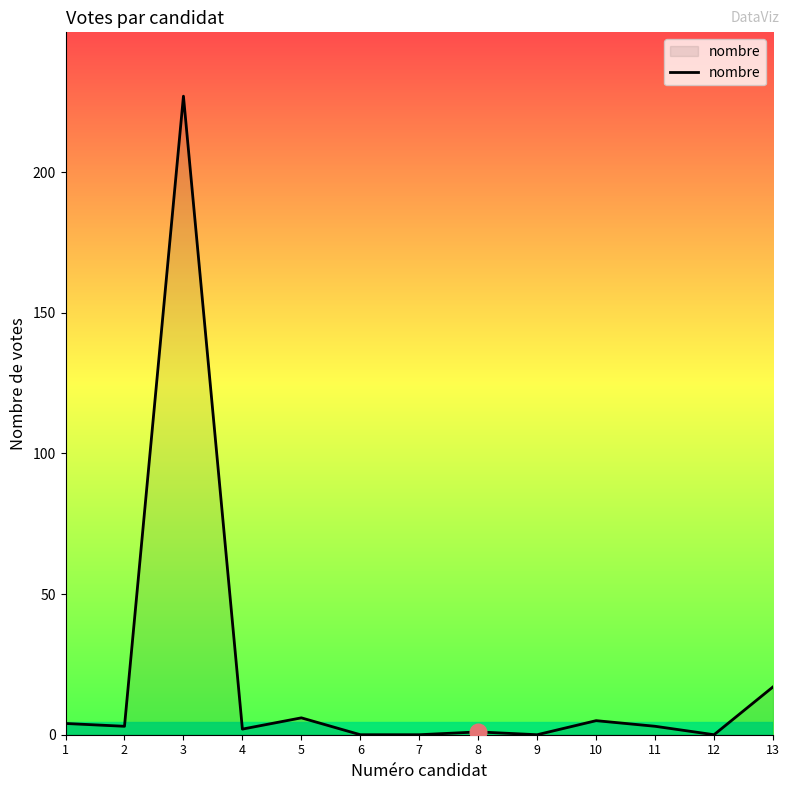

What is the greatest value displayed?

227